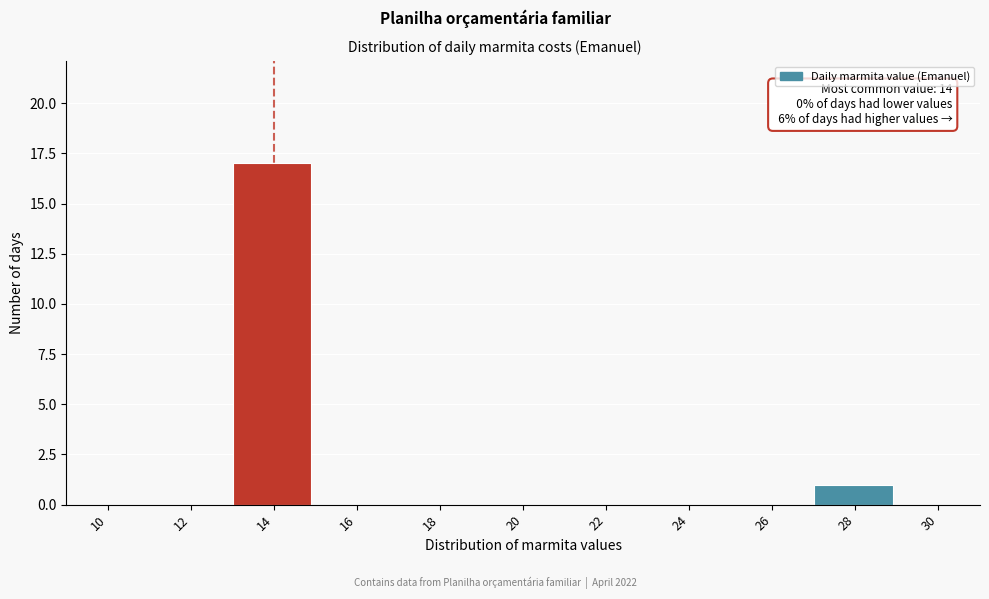

Reading right to left, list all the values displayed in this chart.

30=0	28=1	26=0	24=0	22=0	20=0	18=0	16=0	14=17	12=0	10=0